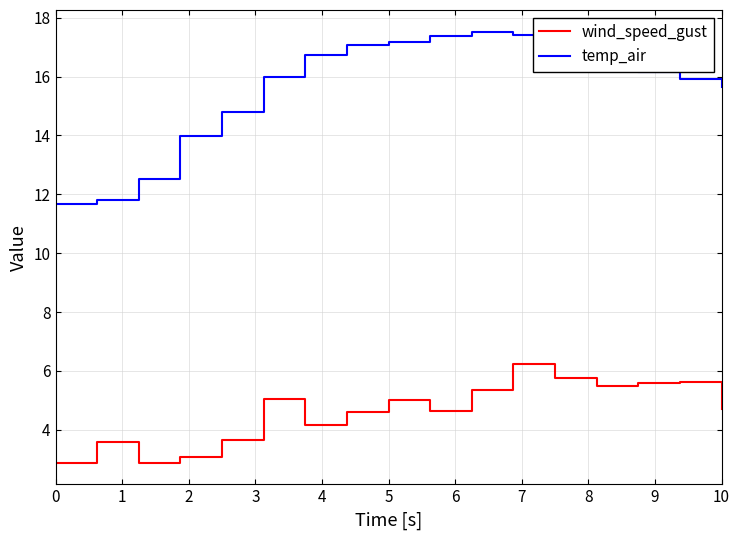

List the series in order of their peak value, lowest first.

wind_speed_gust, temp_air